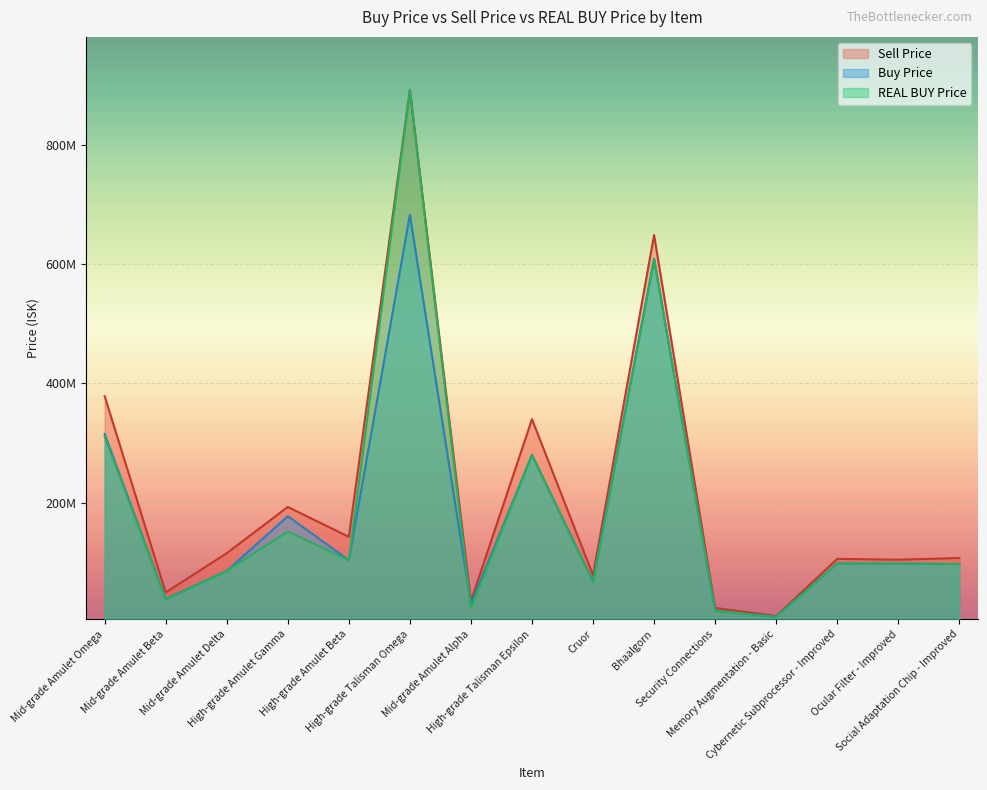

True or false: REAL BUY Price has more than 0 interior local peaks.

True